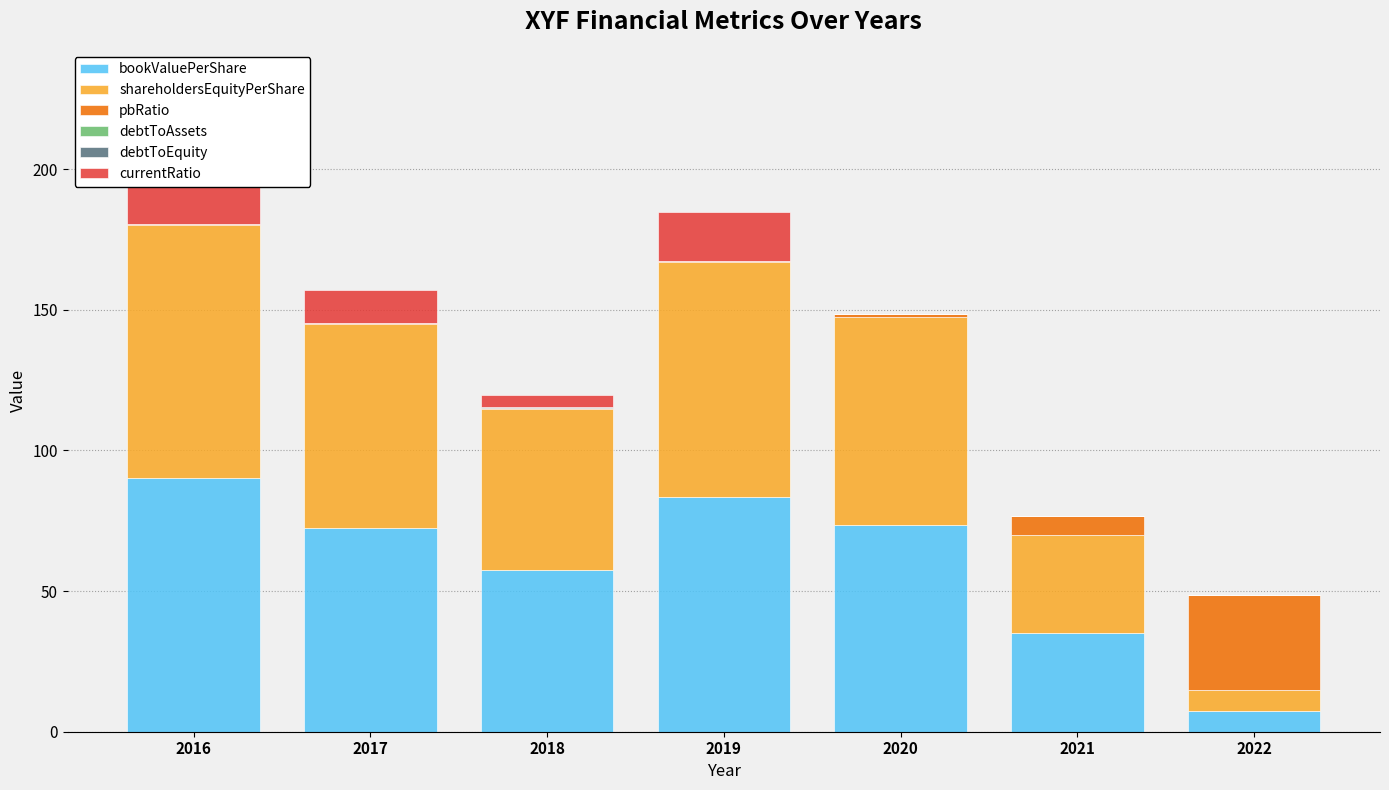

What is the sum of all currentRatio values?

83.6